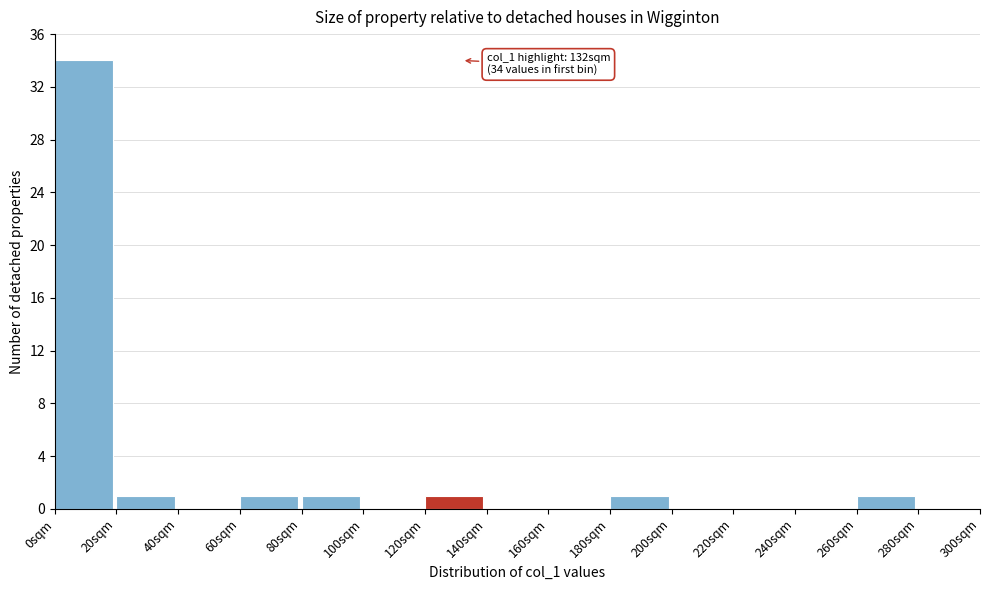

Over which range of the x-axis is the bar tallest?

0 to 20